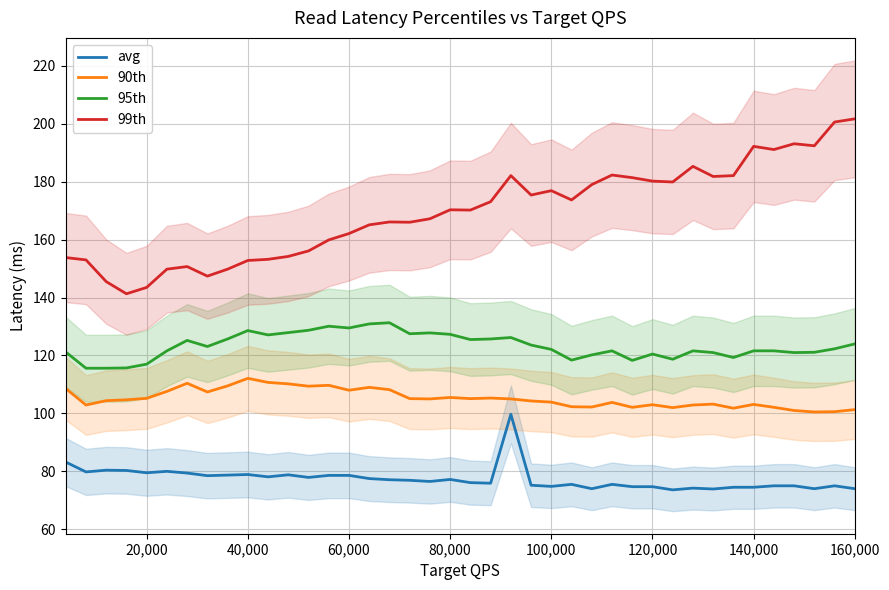

What is the lowest value of the avg series?

73.6